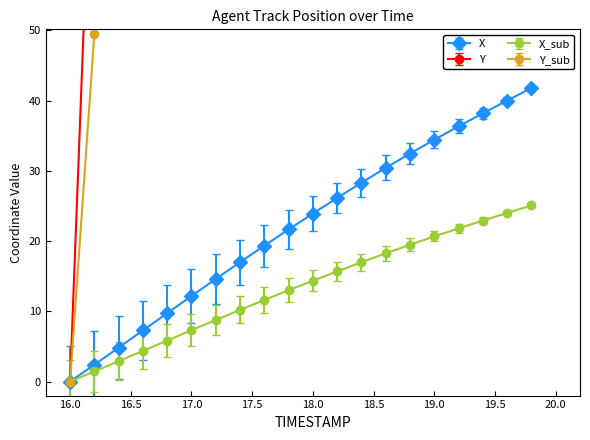

What is the maximum value for Y?

1430.0